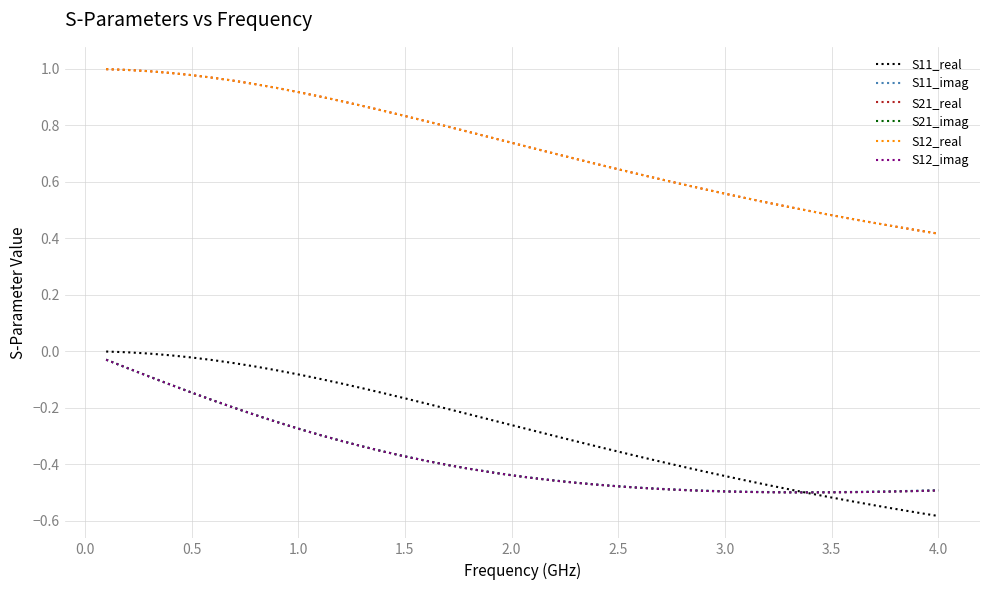

Is this an area chart (filled region under the line)?

No